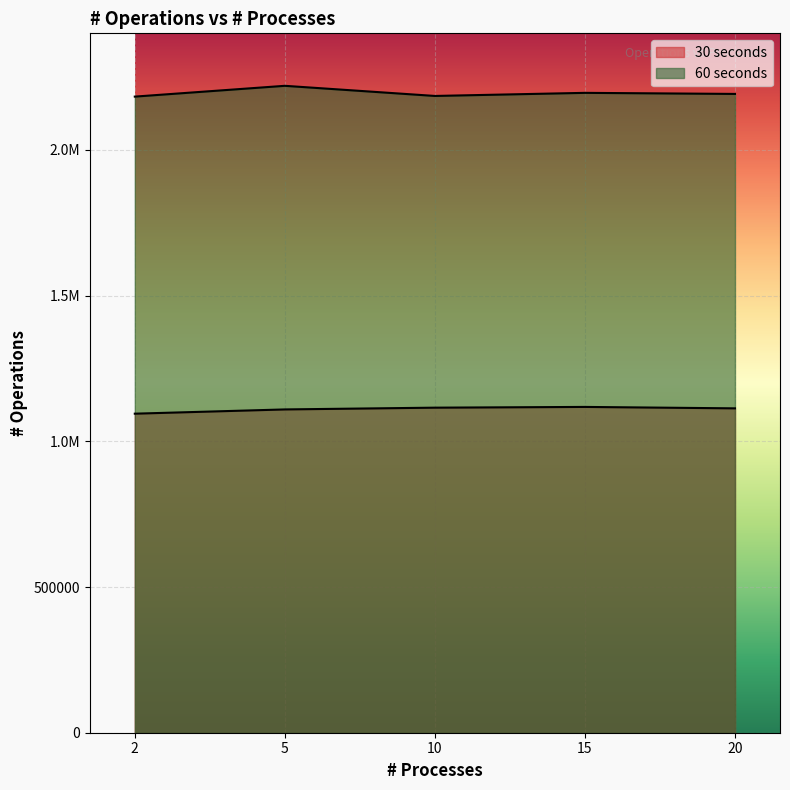

The value of 60 seconds at 2 is 2182863. True or false?

True